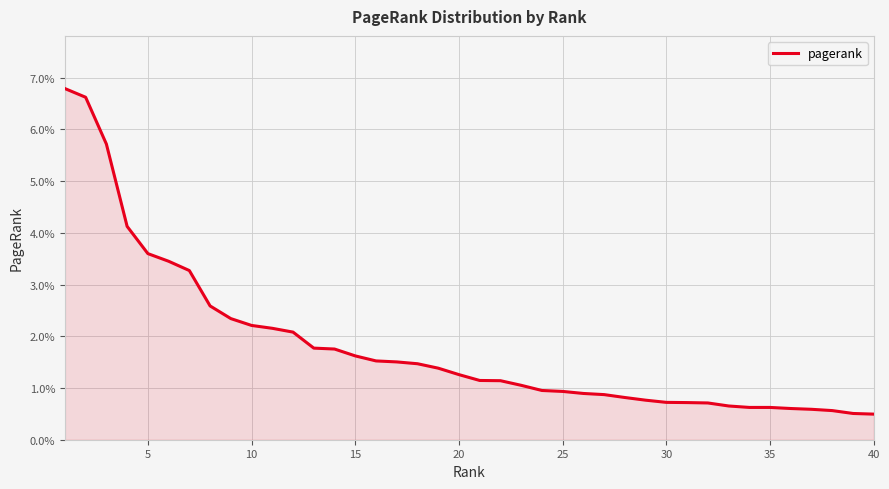

Does the chart have visible grid lines?

Yes